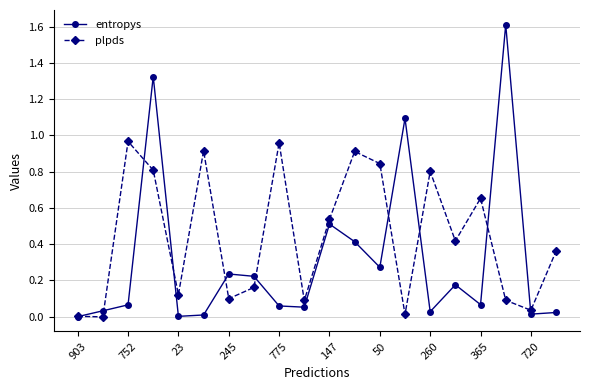

How many interior local peaks does the entropys series have?

6